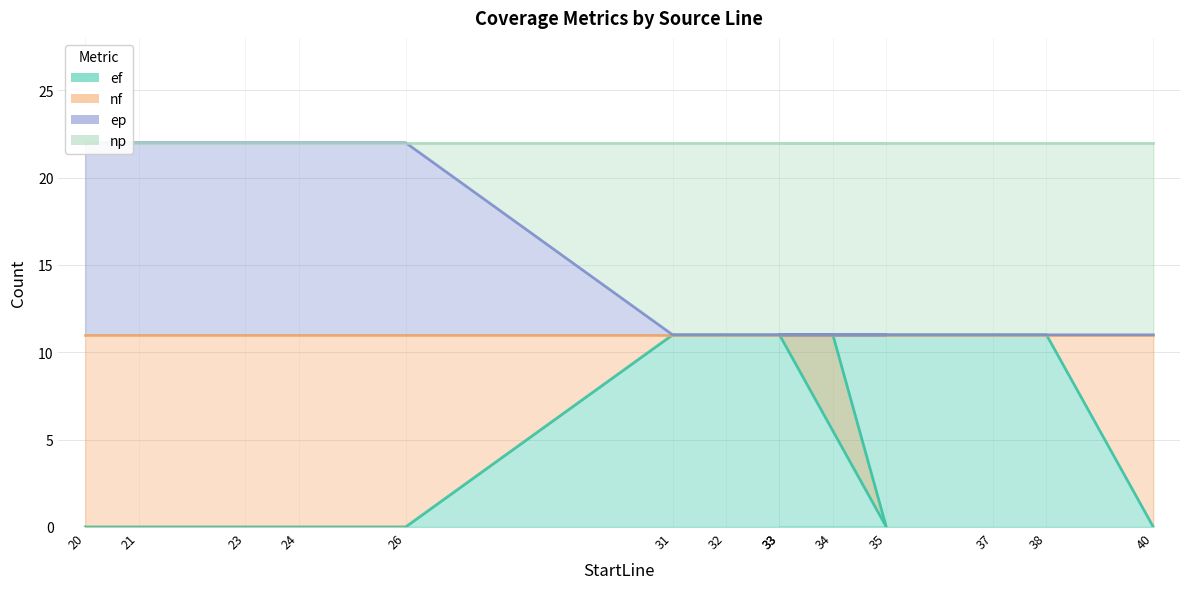

What is the average value of the ef series?

6